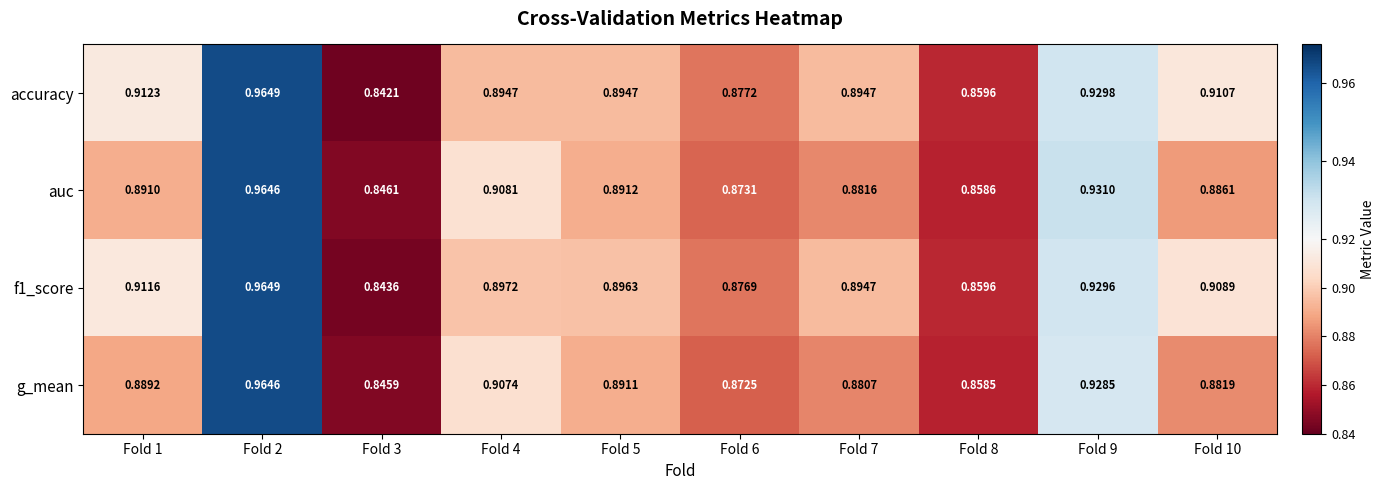

Is the value of g_mean at Fold 7 greater than the value of auc at Fold 6?

Yes